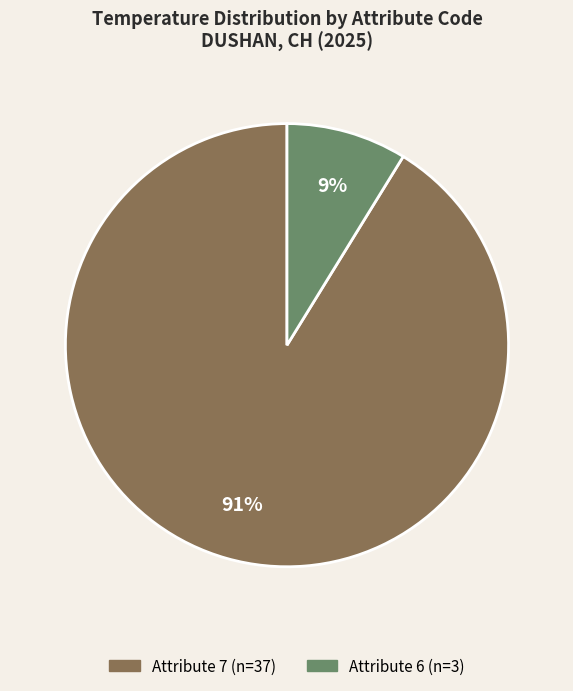

To the nearest percent, what is the average slice percentage?

50%